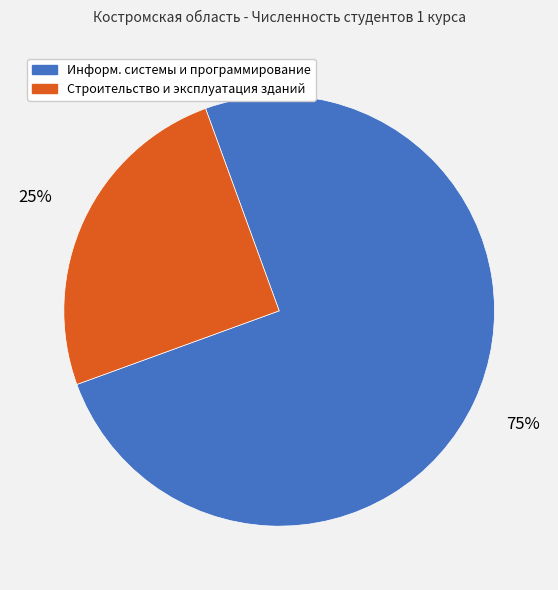

To the nearest percent, what portion does Строительство и эксплуатация зданий represent?

25%